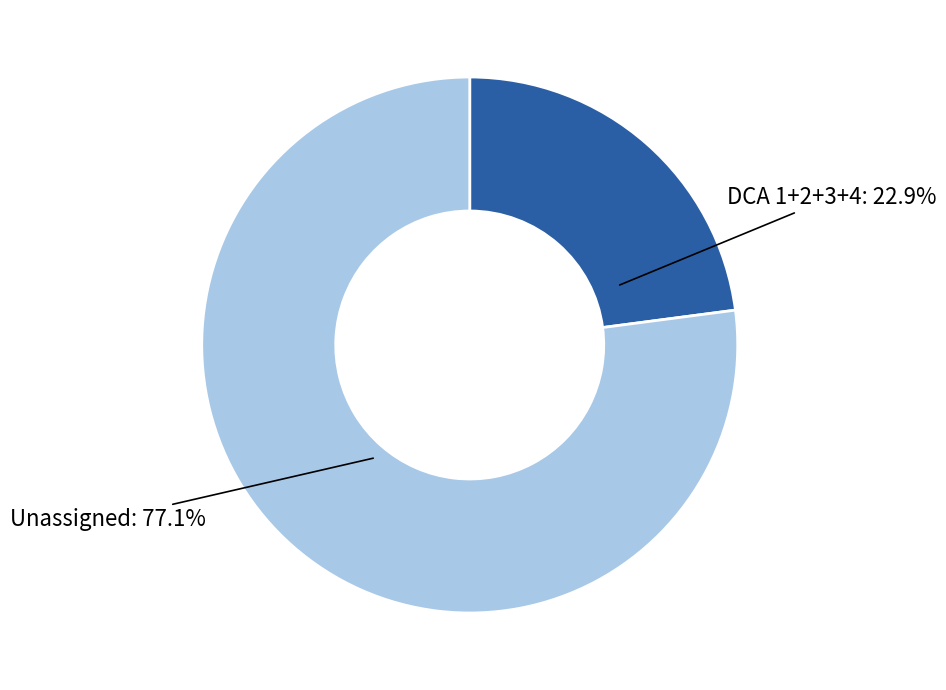

Does any single category account for the majority?

Yes